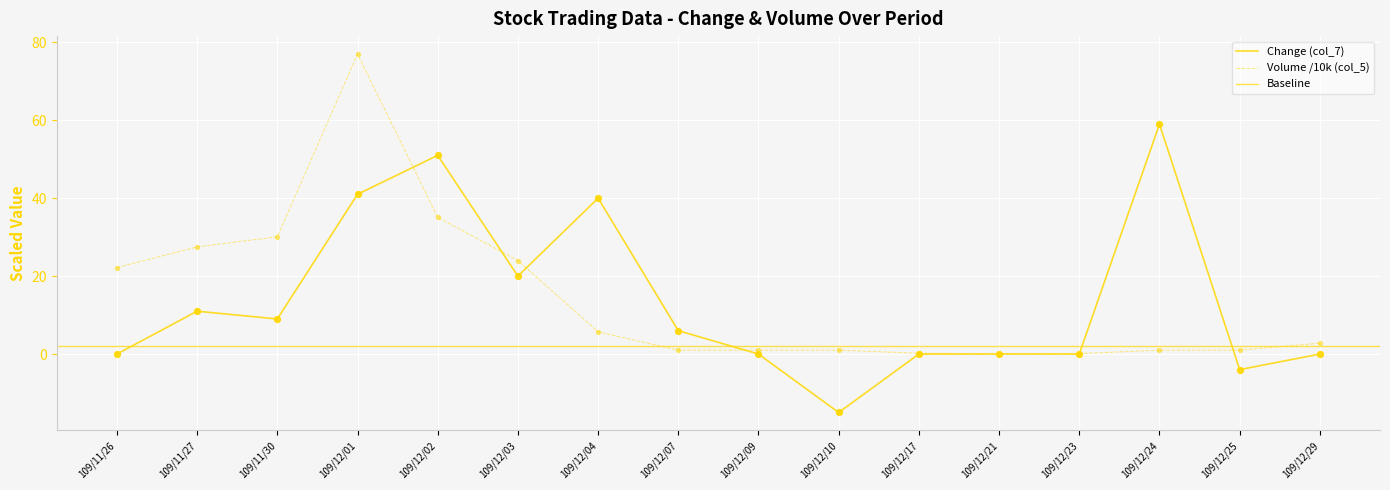

At which category is the sum across all series the highest?

109/12/01